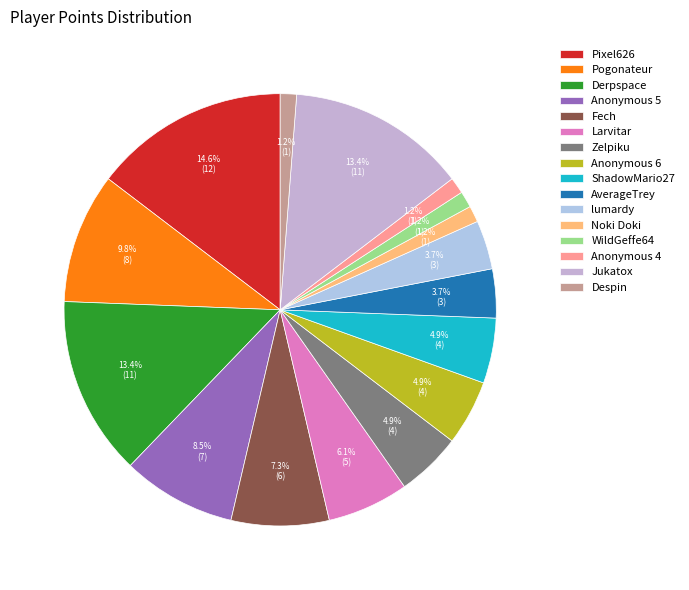

To the nearest percent, what is the average slice percentage?

6%